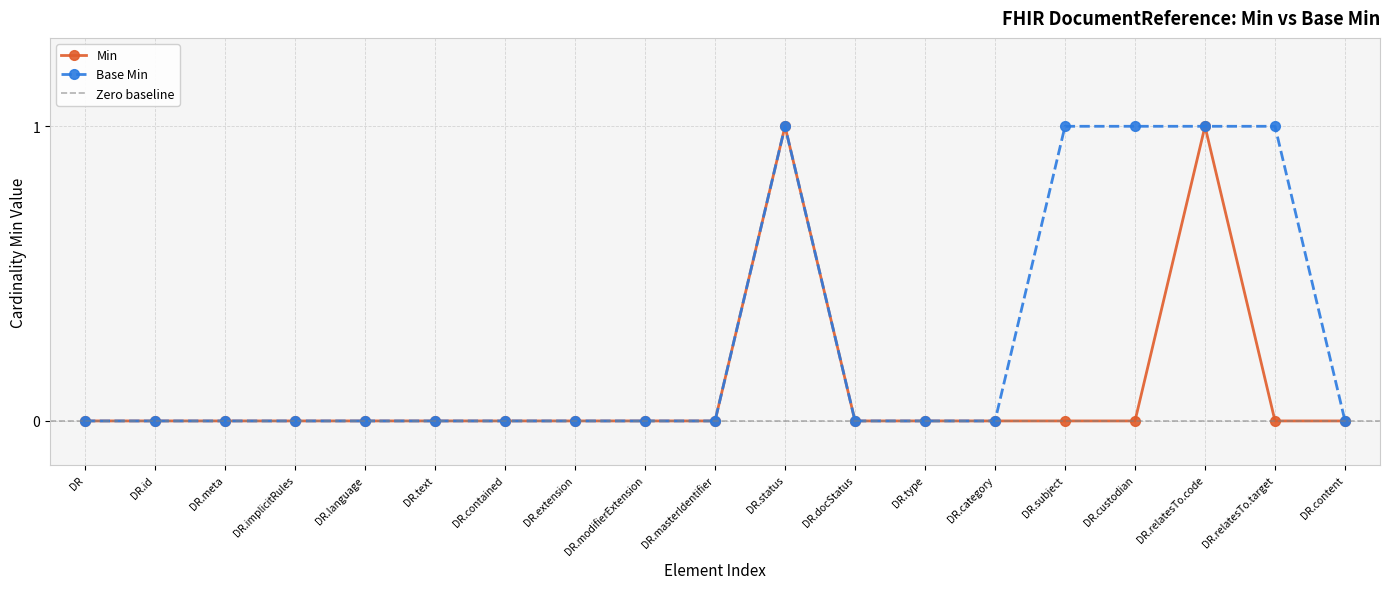

What is the maximum value for Base Min?

1